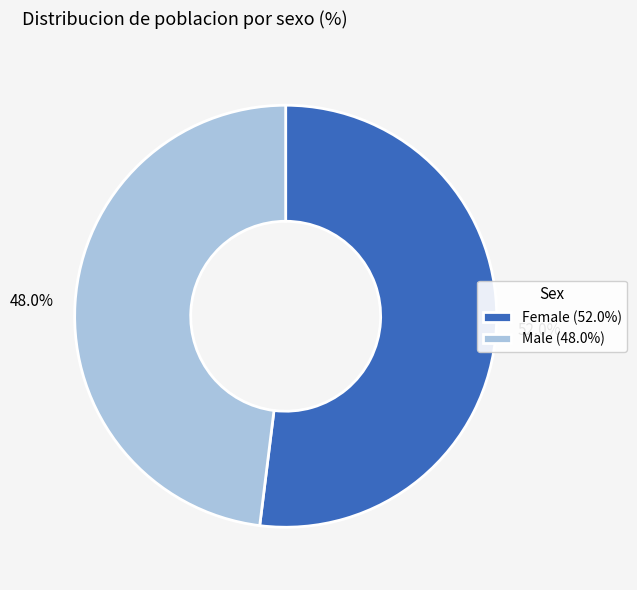

Count the number of slices in the pie.

2